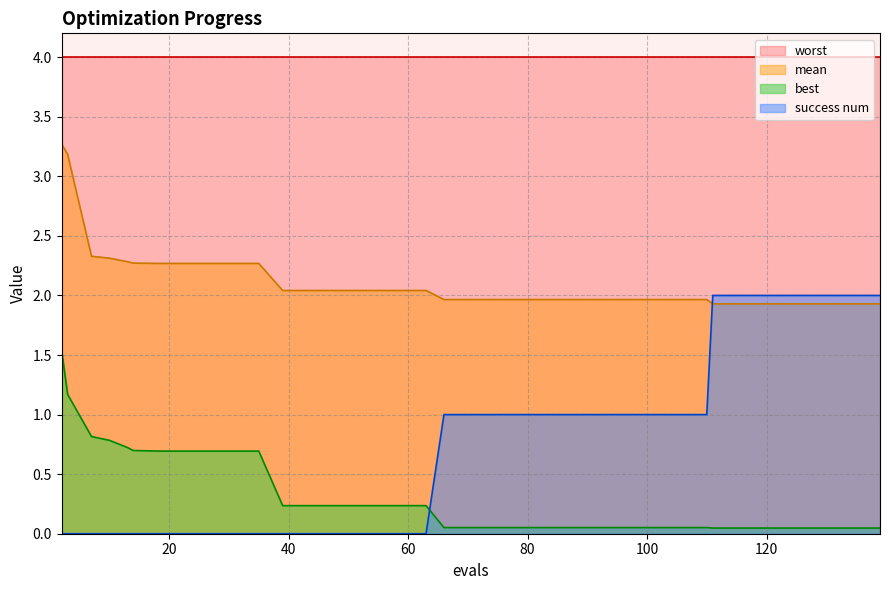

Between 3 and 131, which is larger?

3